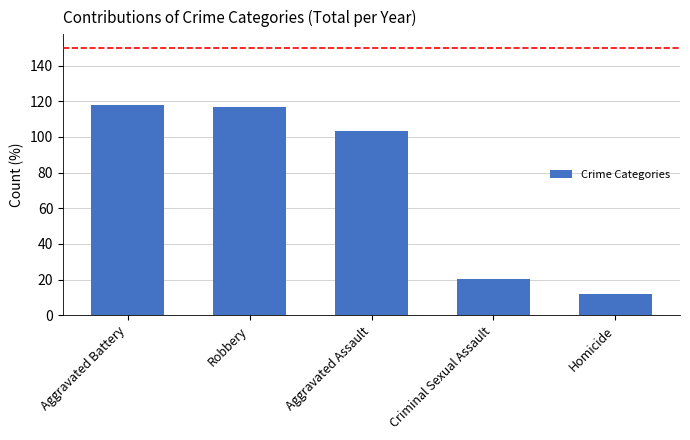

The chart shows a value of 23.7 at Aggravated Assault. True or false?

False